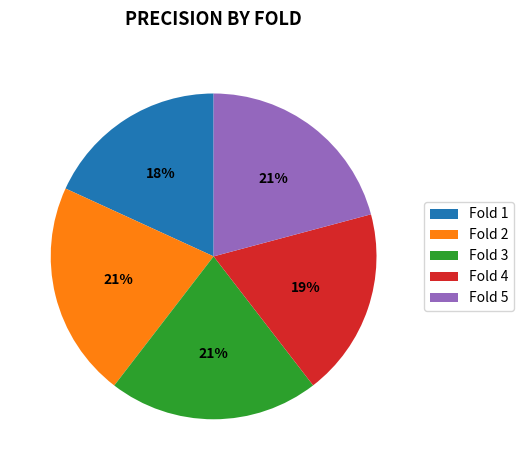

Is it true that Fold 5 is 21% of the pie?

True